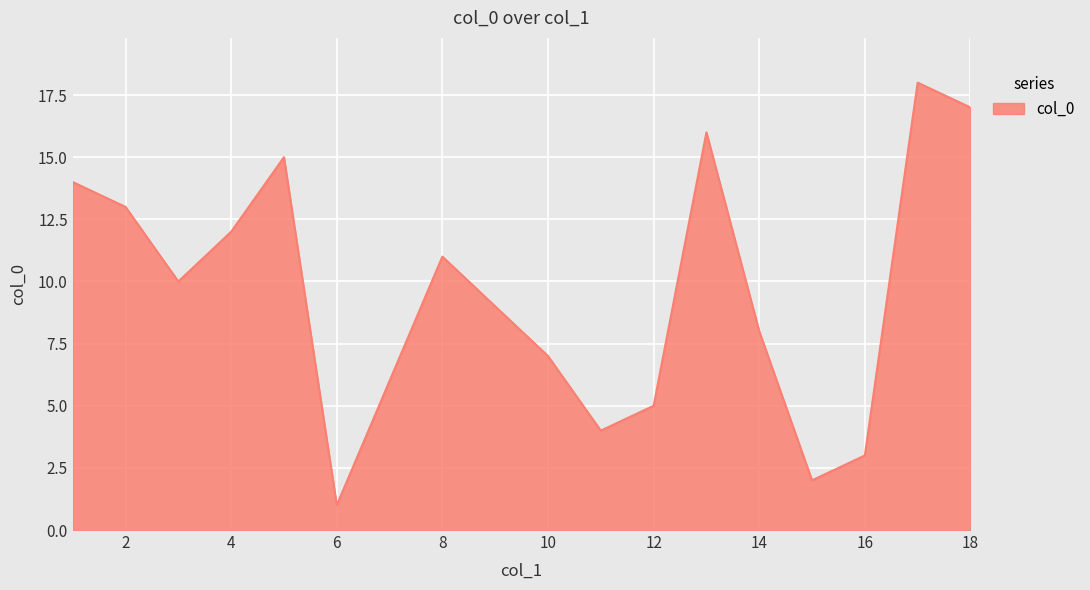

What is the difference between the maximum and minimum values?

17